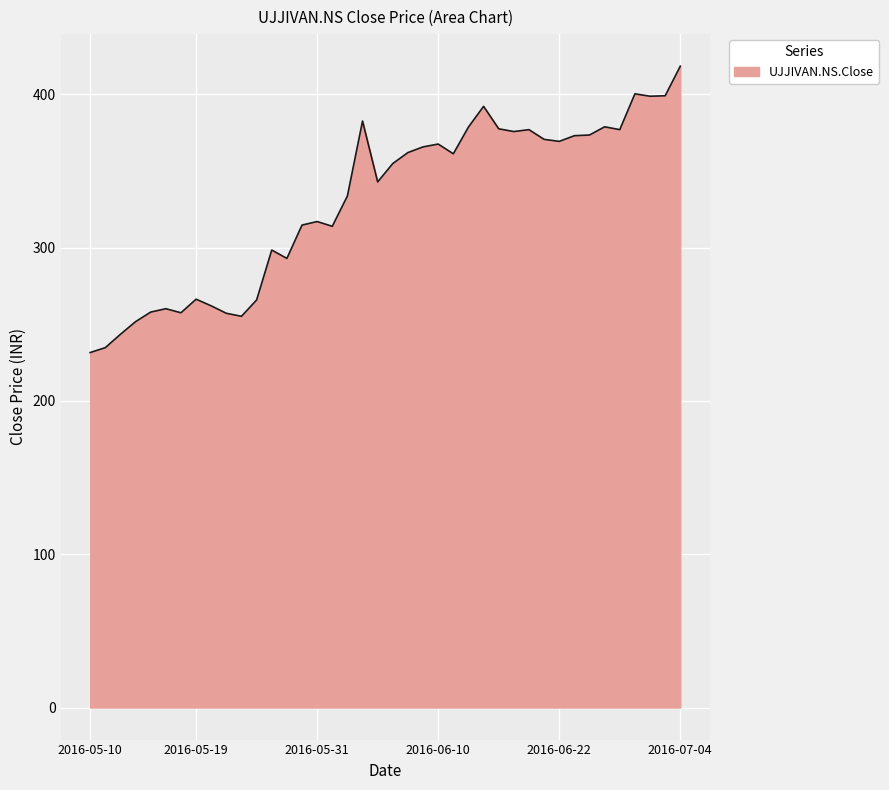

What is the smallest value displayed?

231.6